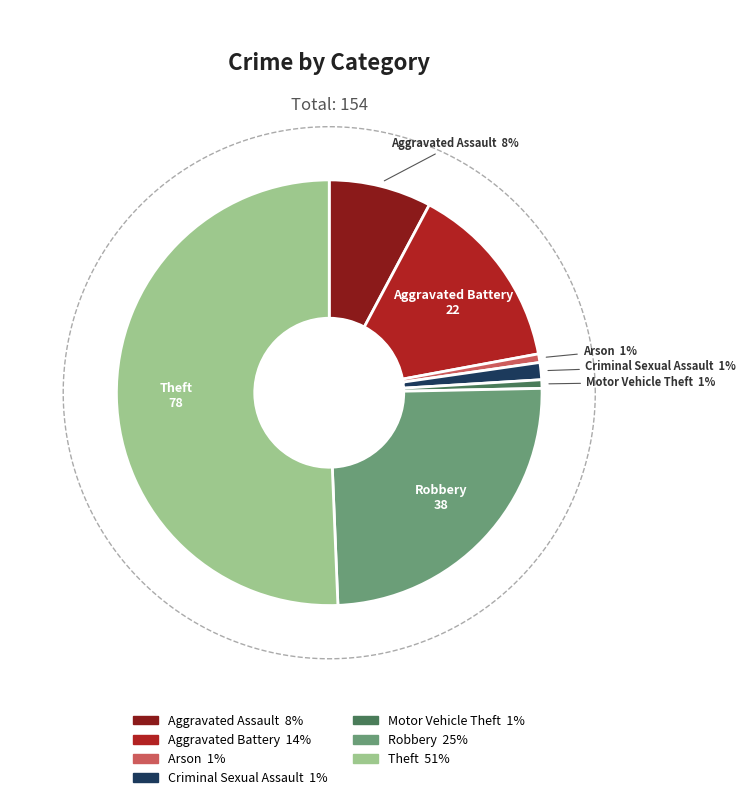

Combined, what portion of the pie is Aggravated Assault and Arson?

8.4%